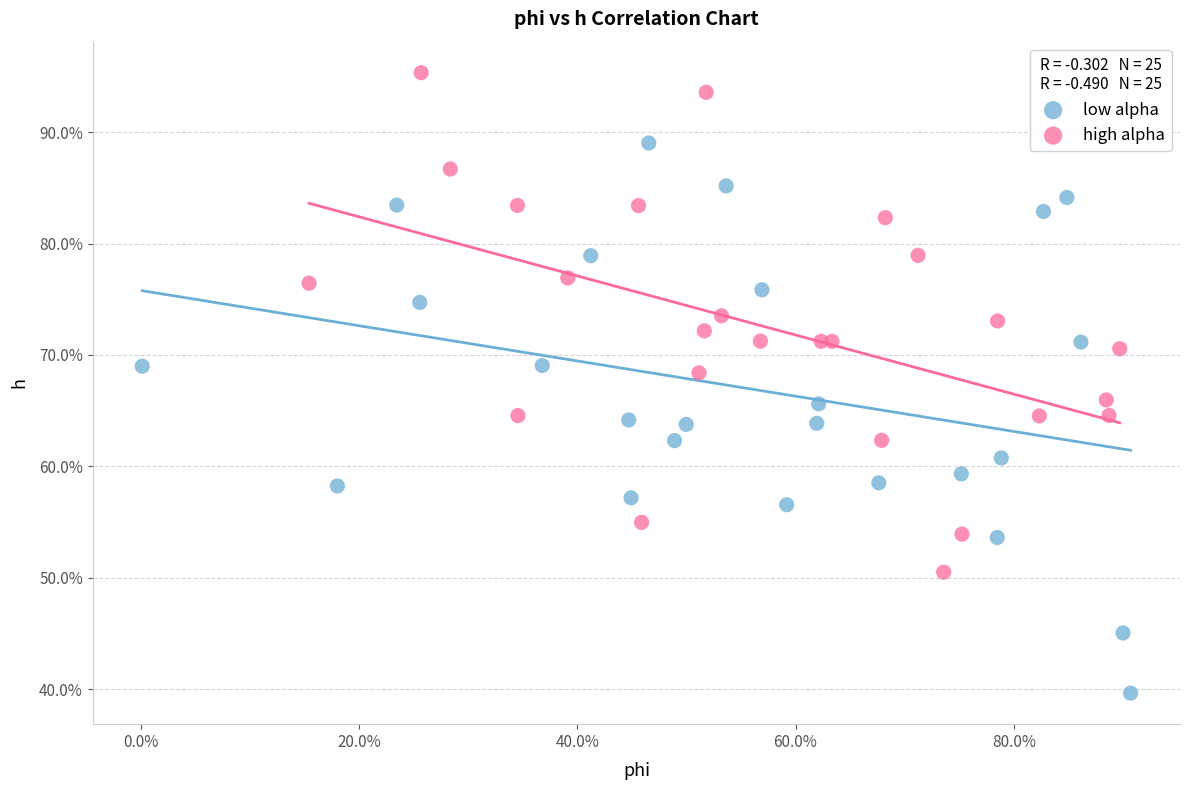

Which series contains the highest Y value?

high alpha